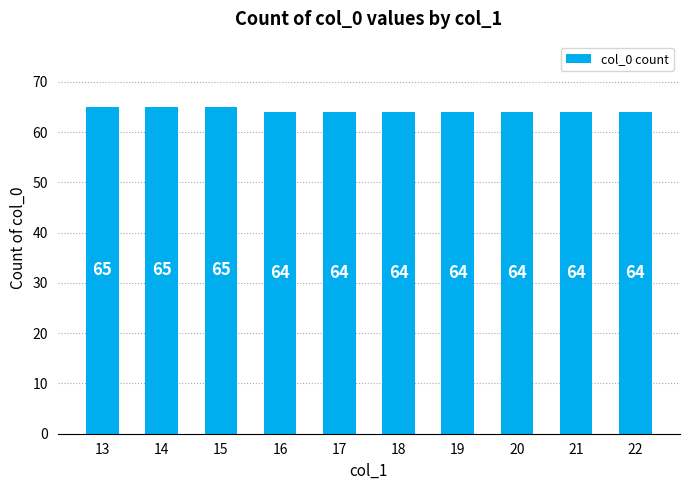

What is the minimum value shown in the chart?

64